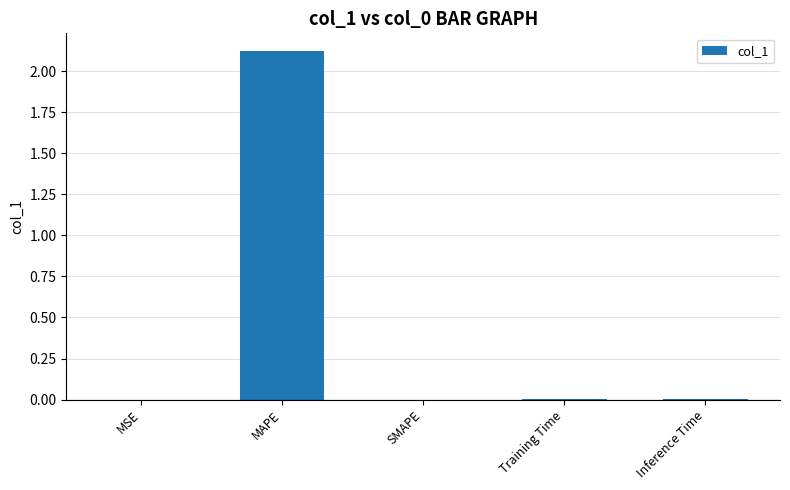

The chart shows a value of 0.0 at Training Time. True or false?

True